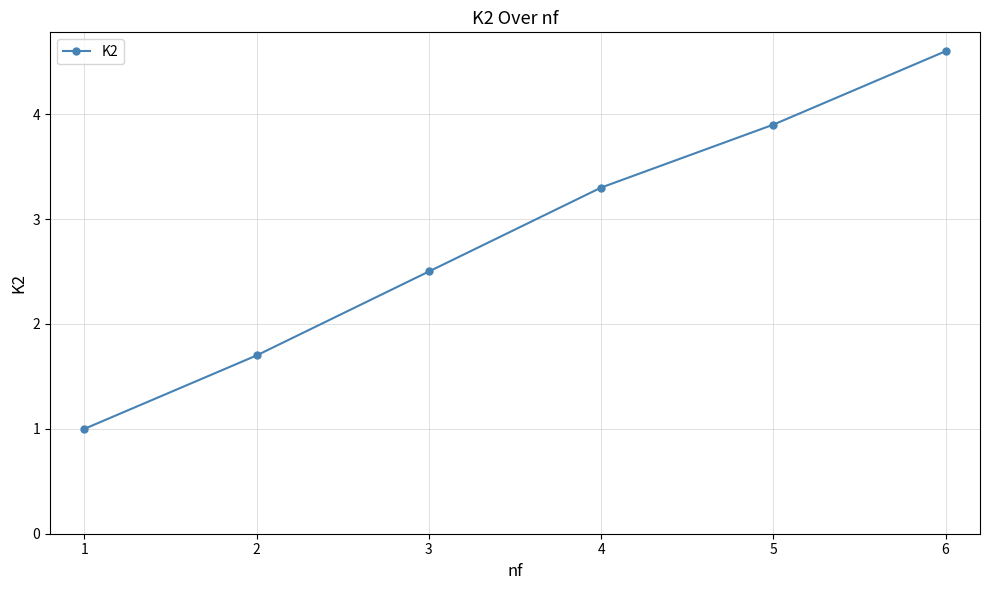

Reading left to right, extract all data points from this chart.

1.0	1.7	2.5	3.3	3.9	4.6